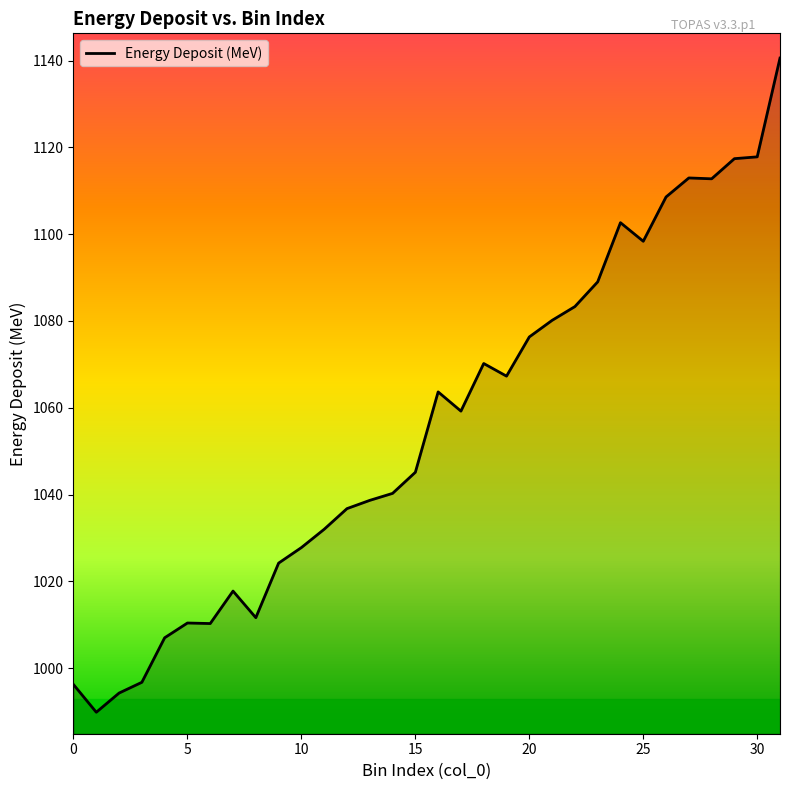

How many distinct data groups are displayed?

1